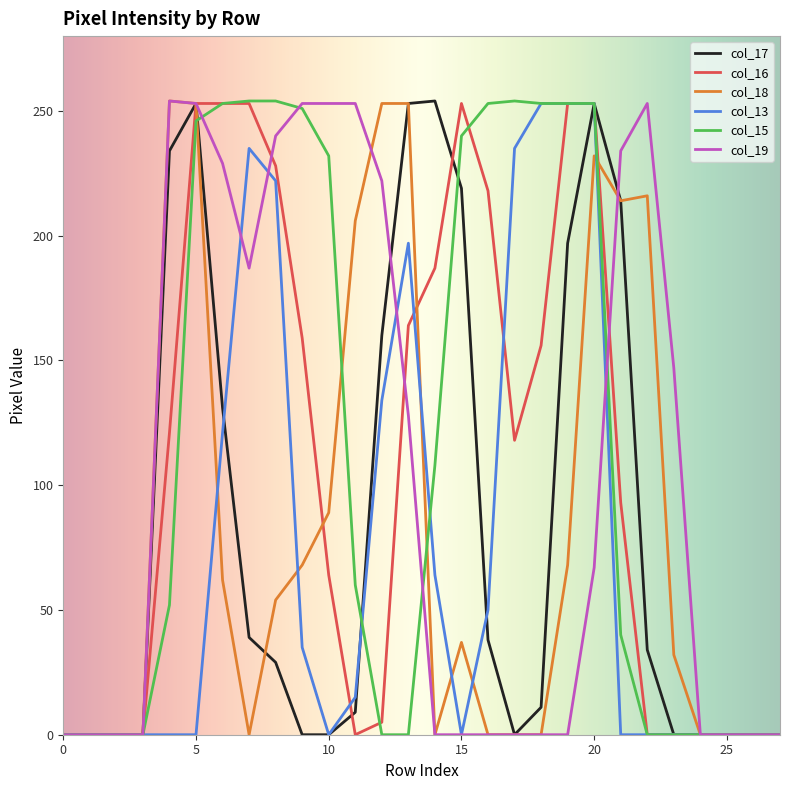

What is the greatest value displayed?

254